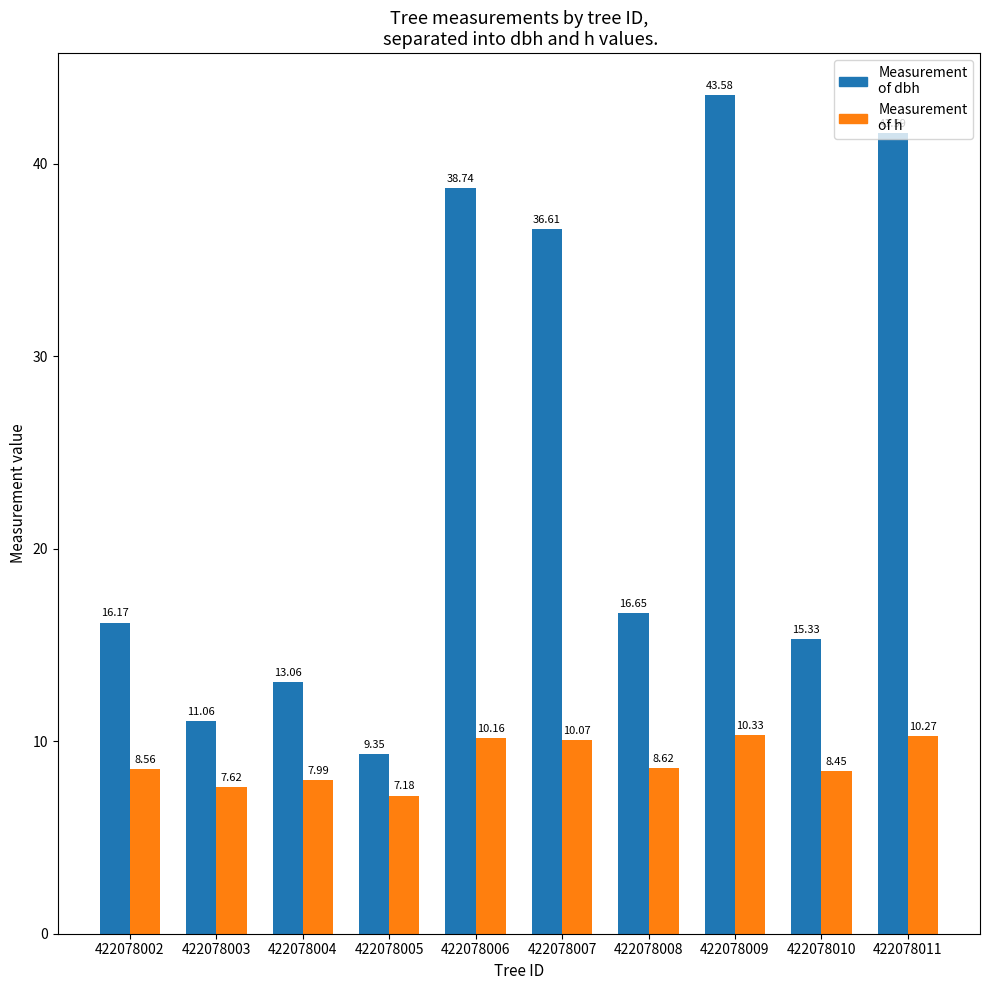

What is the total value across all series at 422078011?

51.9